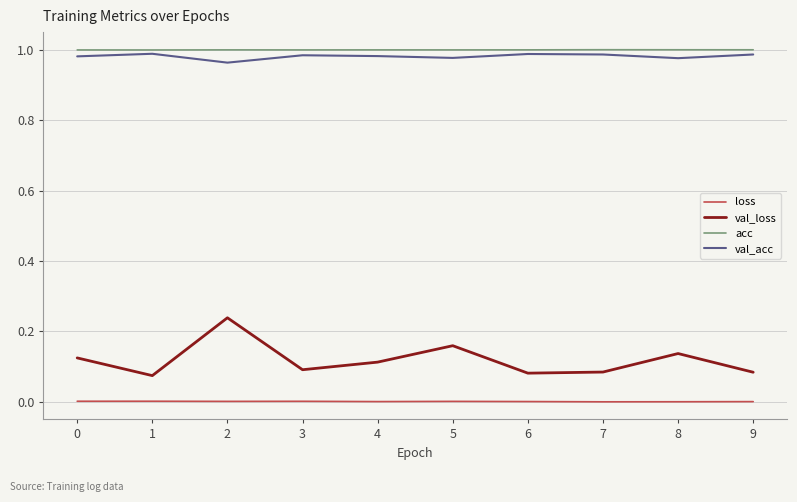

Which series has the largest range (max minus min)?

val_loss